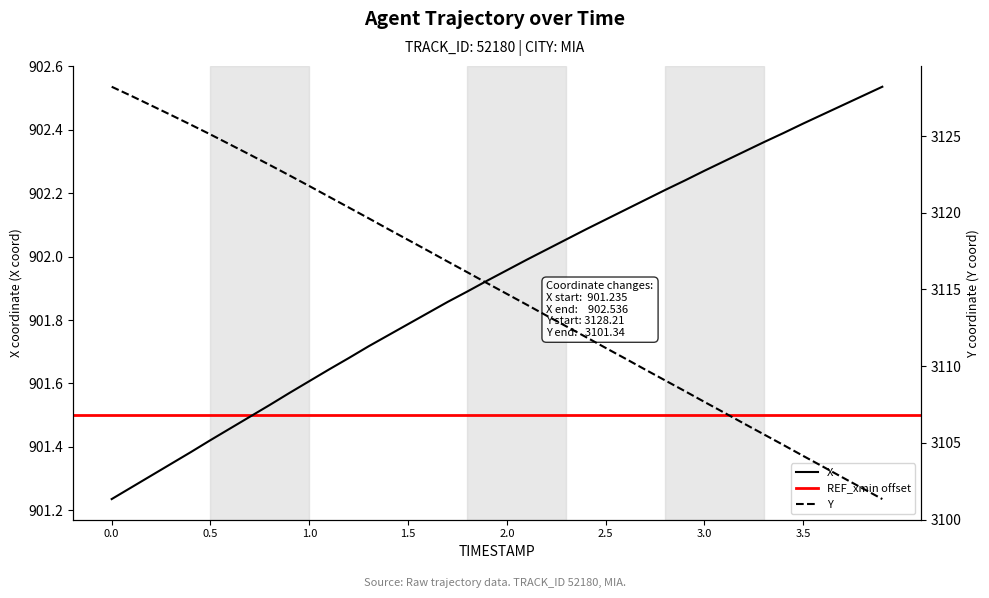

Does the chart display data point markers on the line(s)?

No